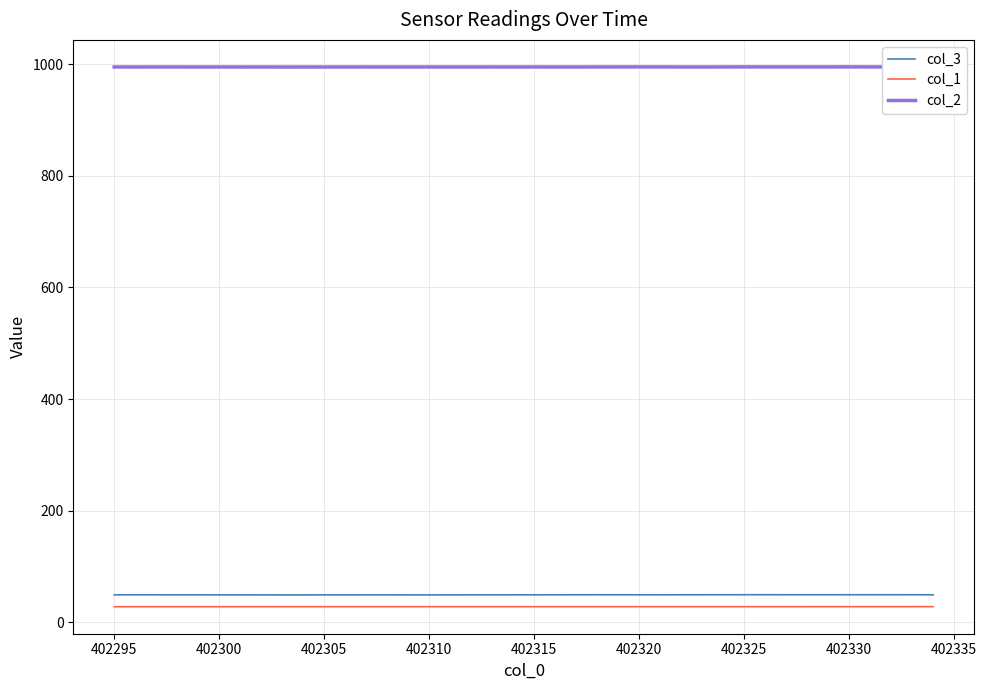

What is the difference between the second highest and minimum values in the col_1 series?

0.1